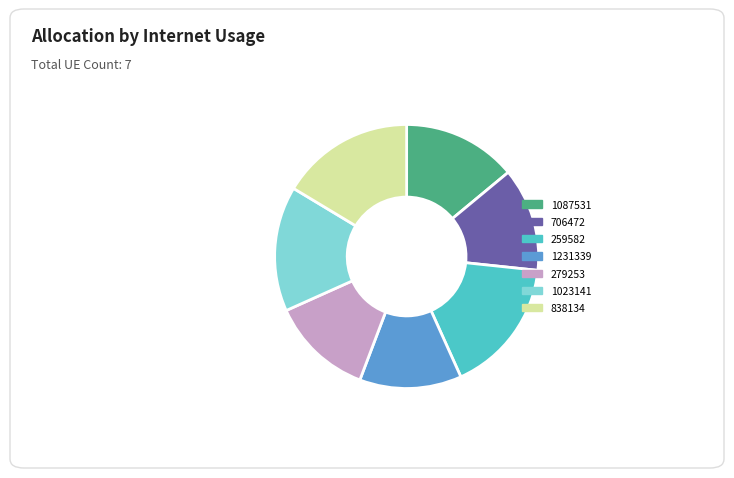

Does 838134 account for over 50% of the chart?

No